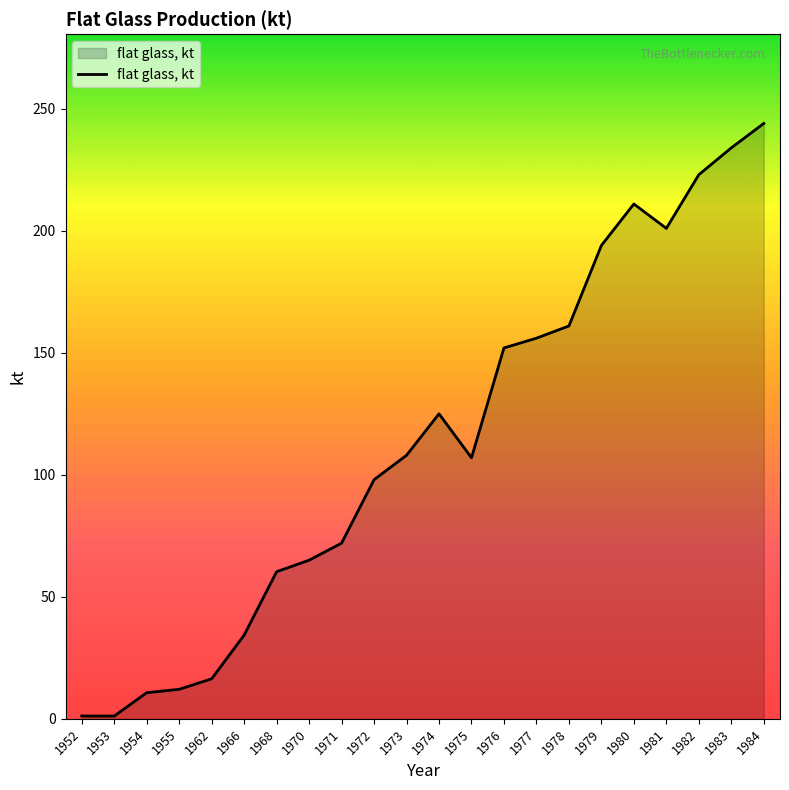

Which category has the highest value across all series?

1984